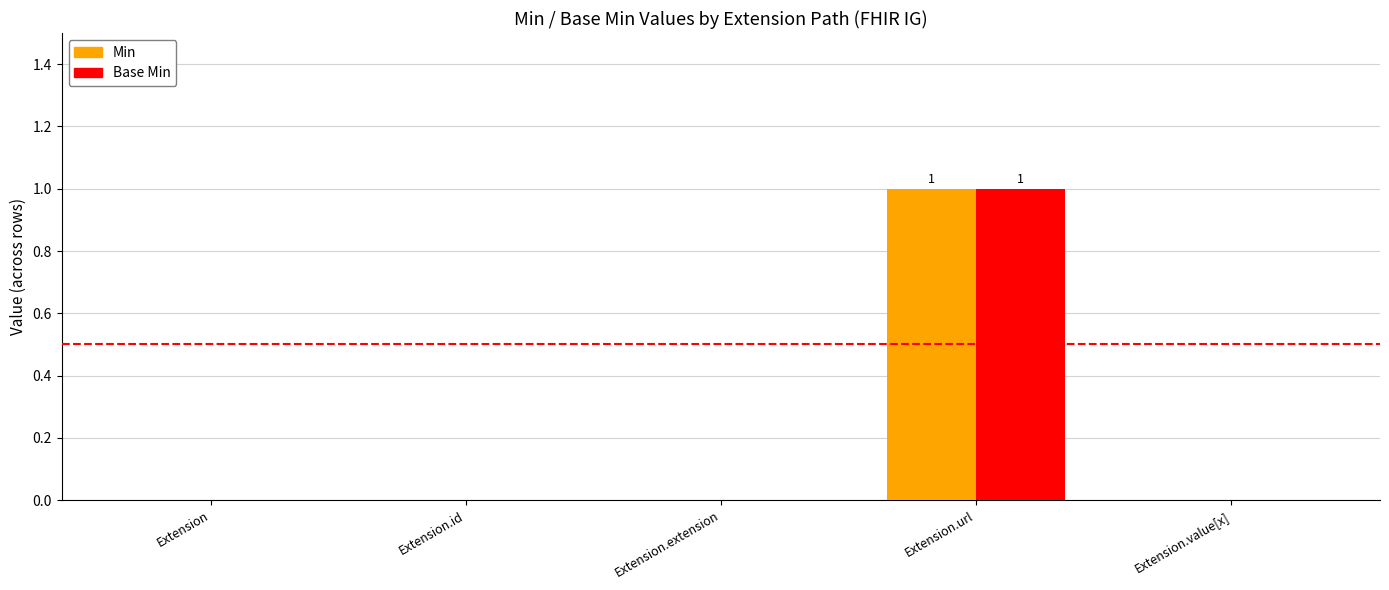

At which category is the sum across all series the highest?

Extension.url